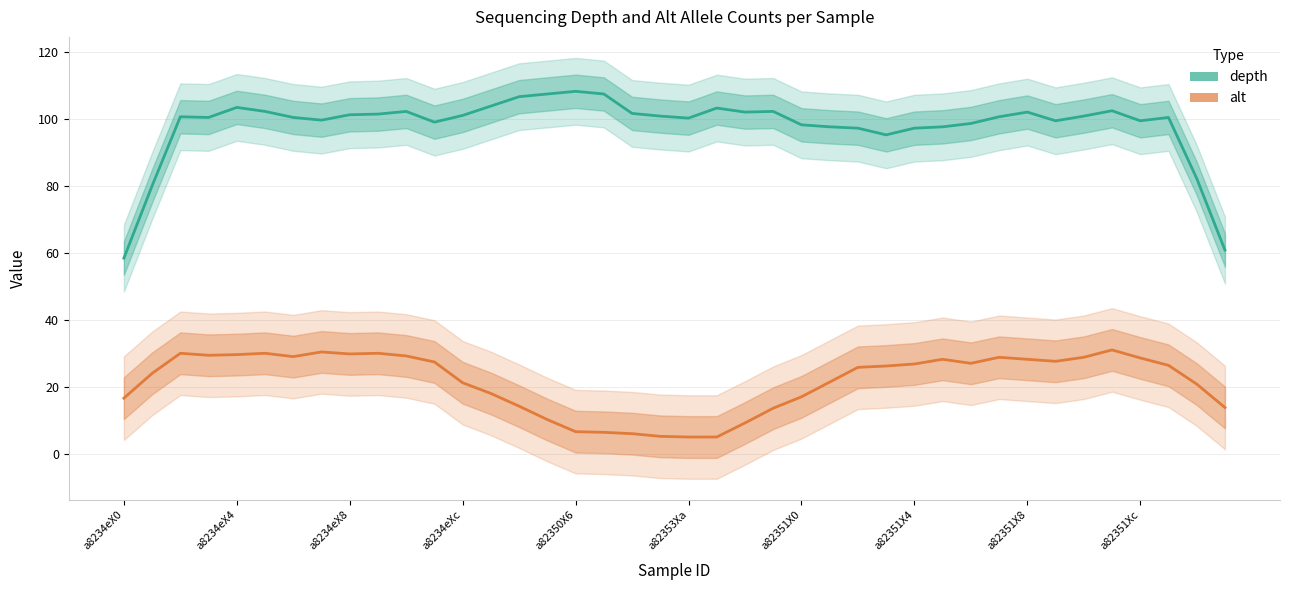

Which series changed the most between 34 and 36?

depth